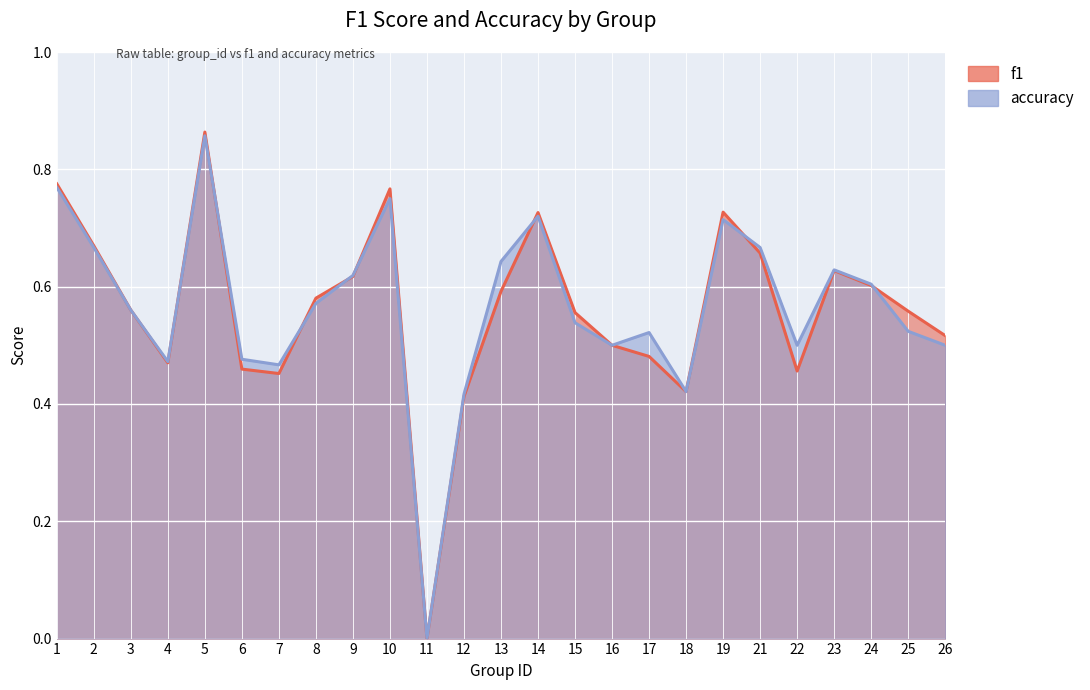

What is the sum of all accuracy values?

14.1